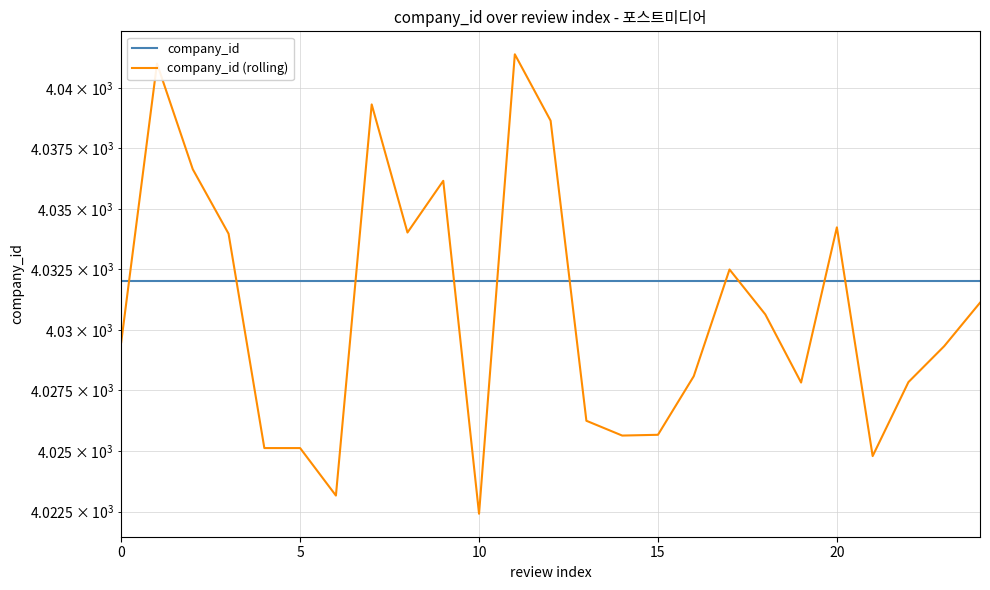

True or false: company_id (rolling) has more than 2 points higher than both neighbors.

True